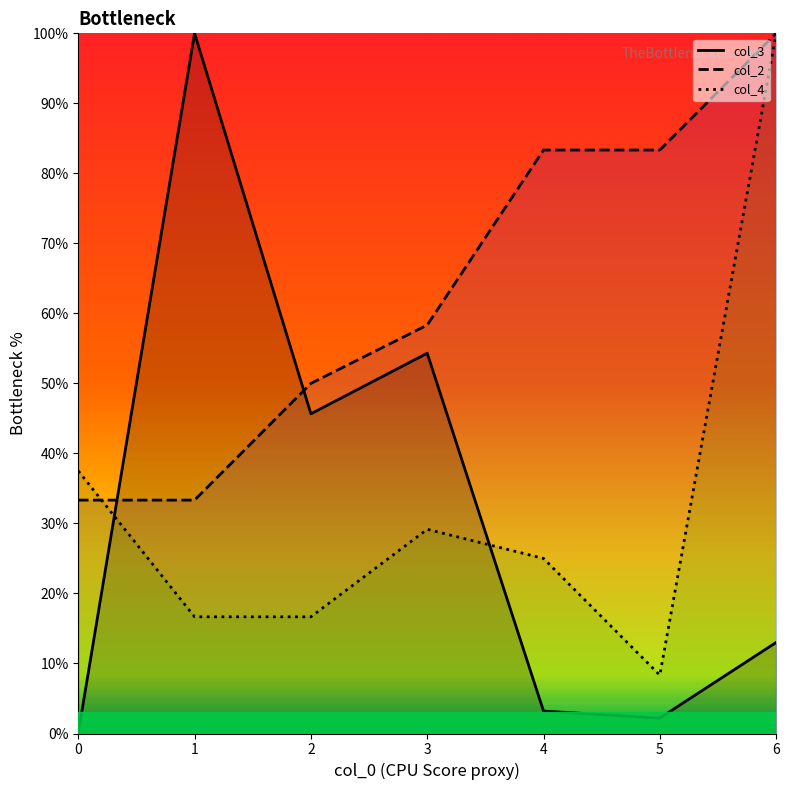

At how many categories does at least one series exceed 48?

6